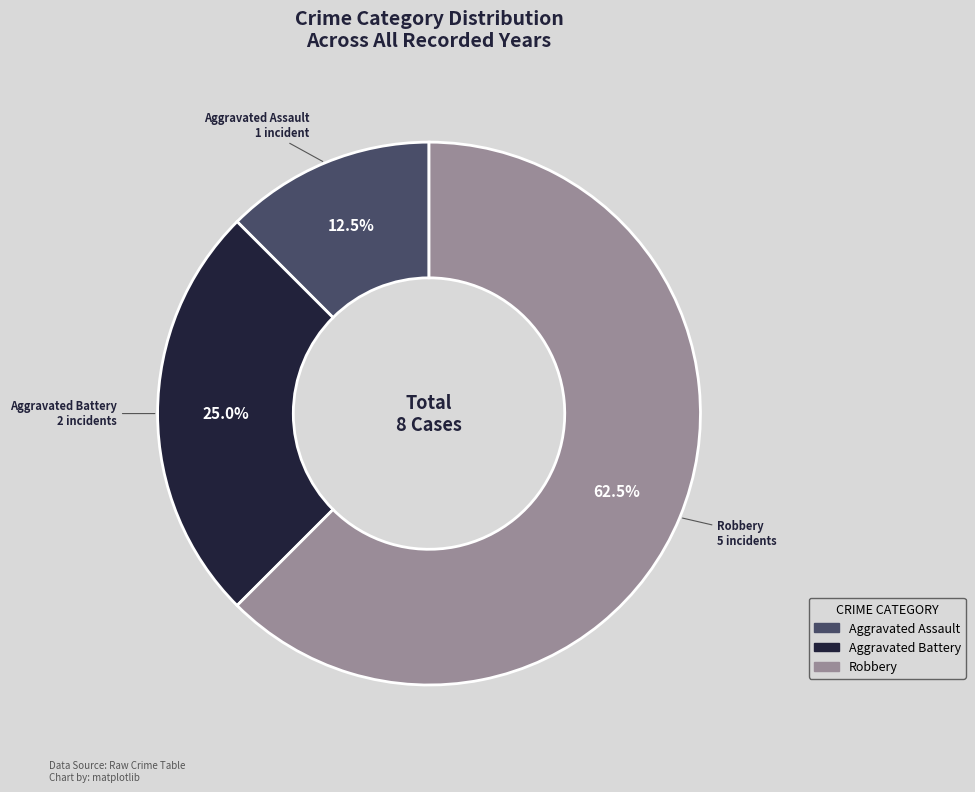

Which category has the smallest portion of the pie?

Aggravated Assault